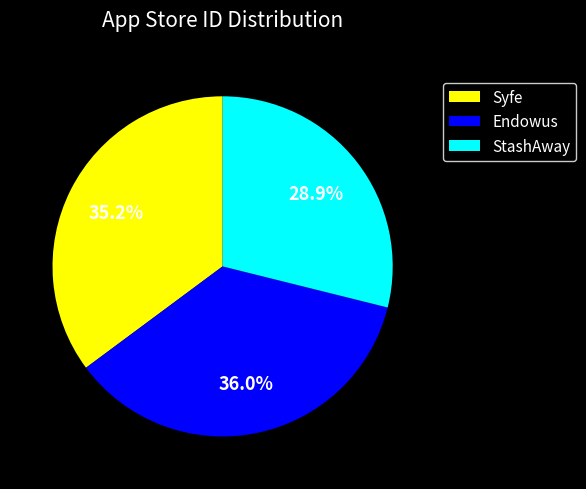

Is there any slice that represents more than half of the pie?

No